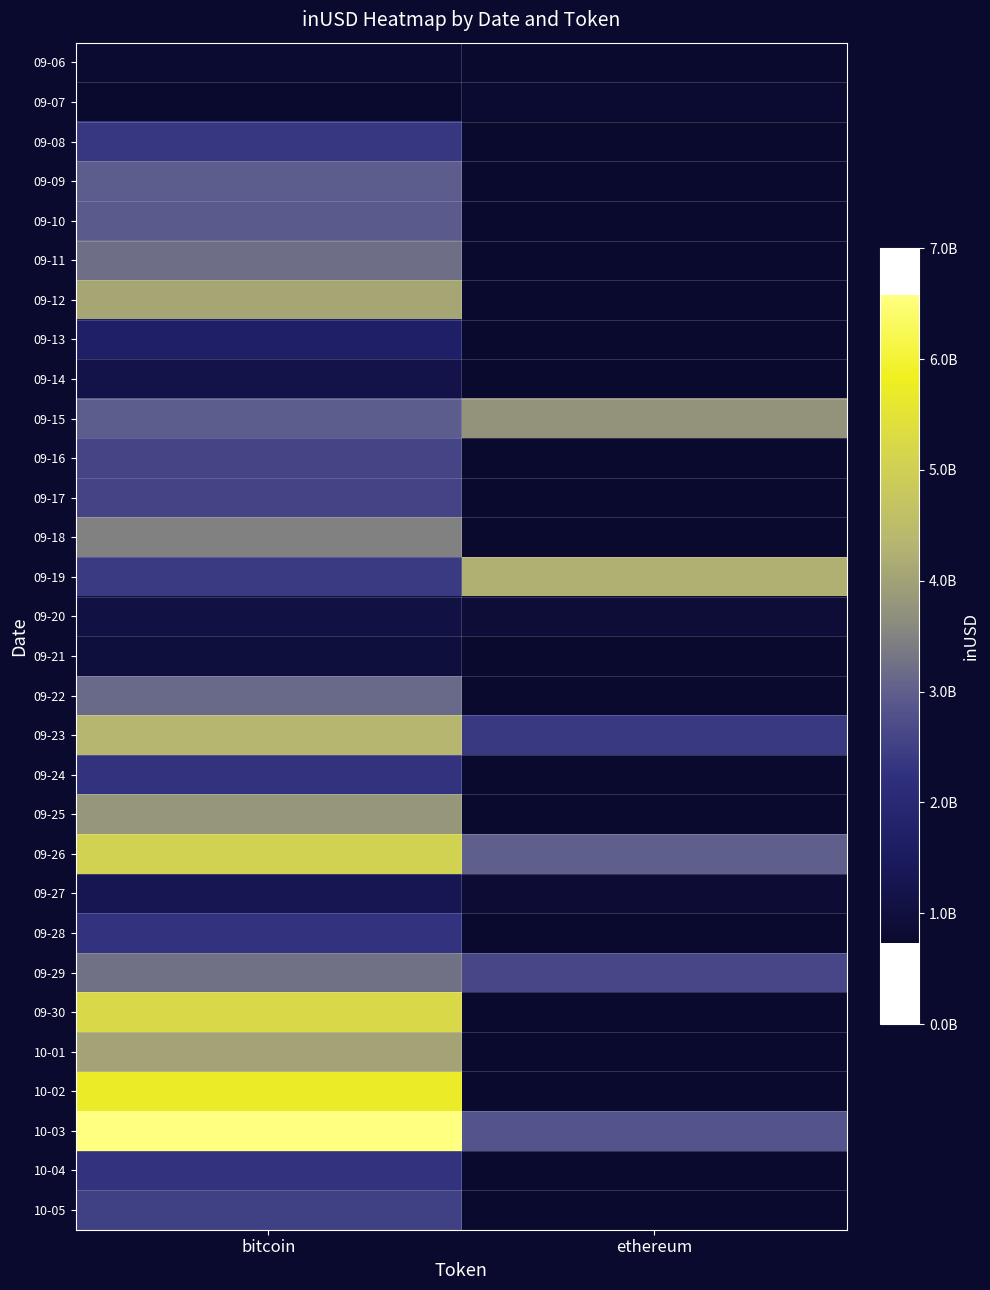

What is the difference between the highest and lowest values at bitcoin?

5827958634.1